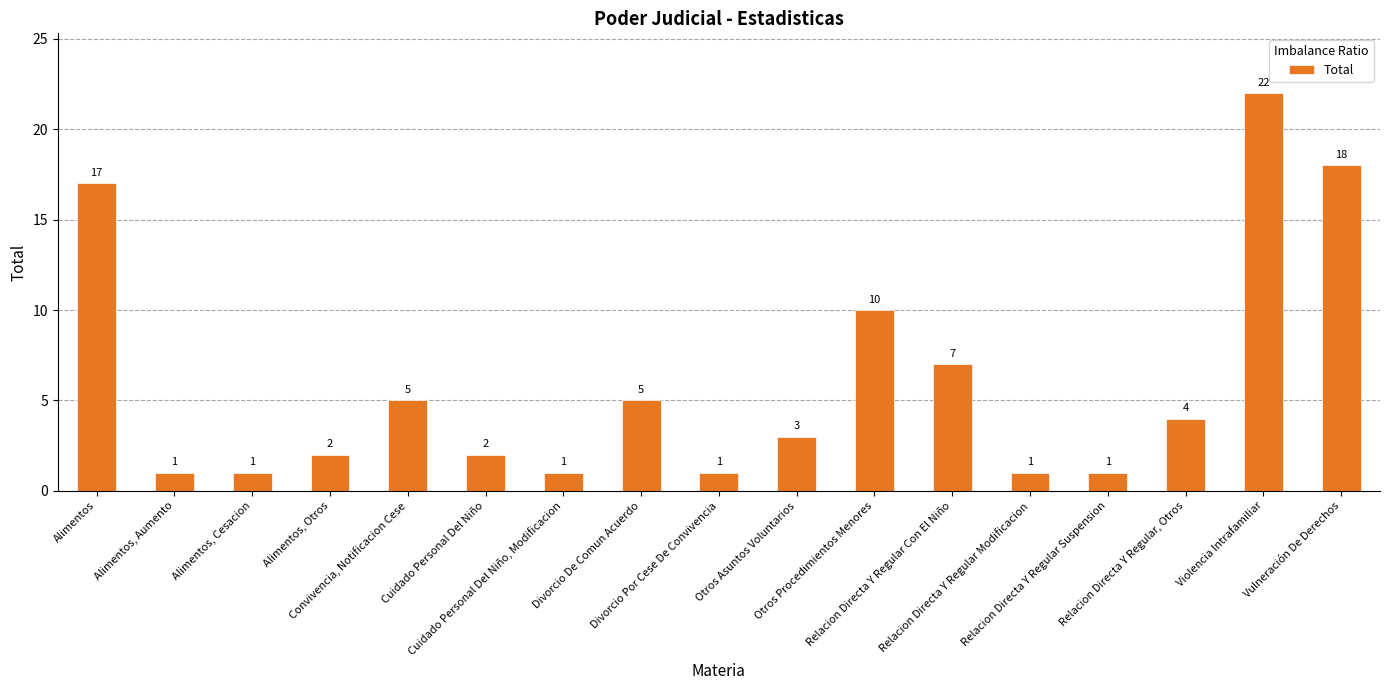

How many series are shown in this chart?

1